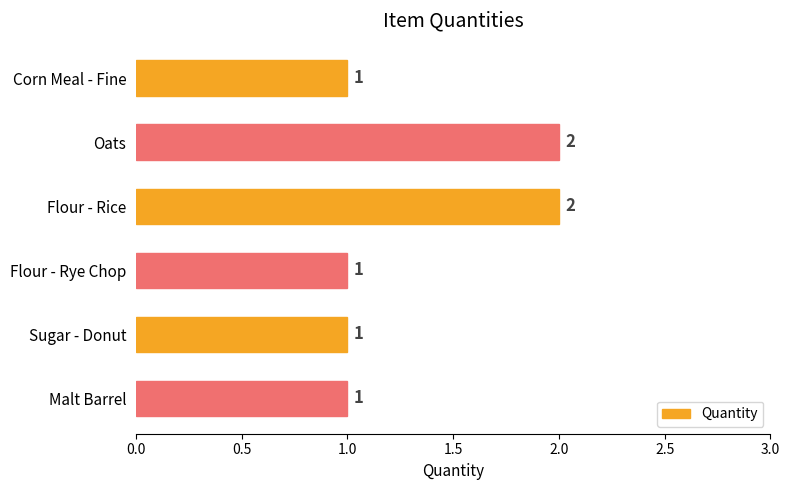

What is the label of the 3rd bar from the top?

Flour - Rice